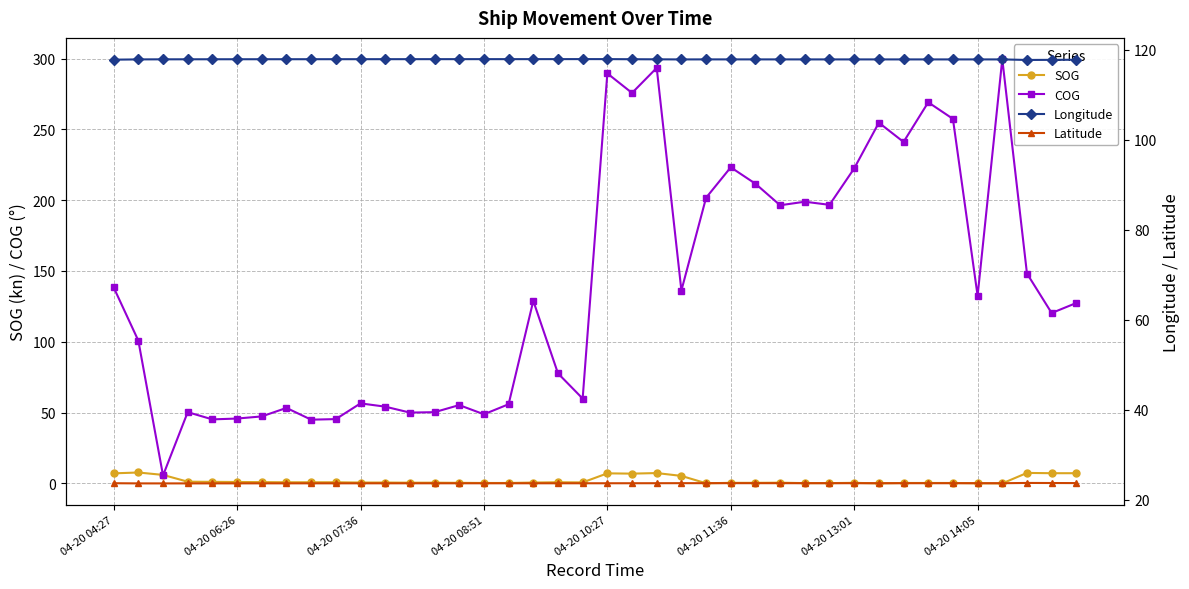

Is the value of COG at 04-20 07:36 greater than the value of SOG at 04-20 08:51?

Yes